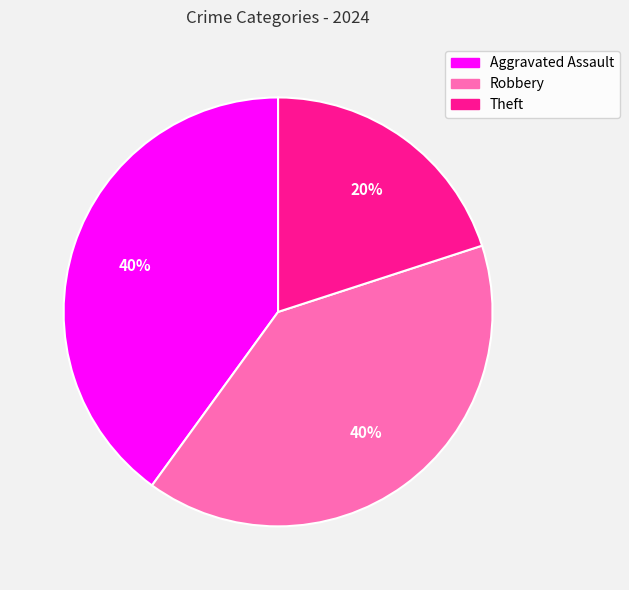

How many slices are in this pie chart?

3